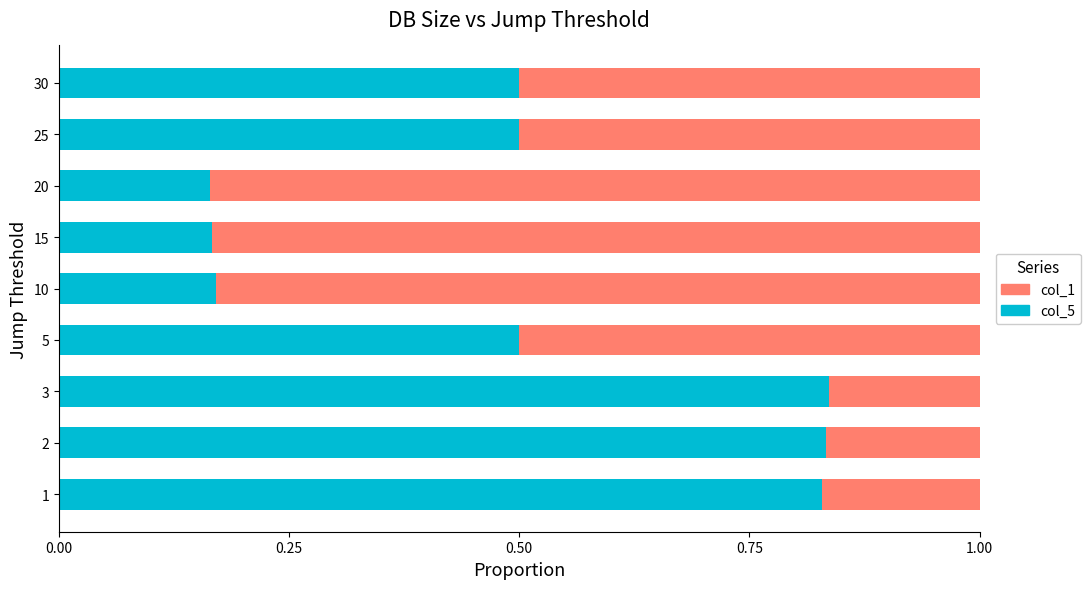

How many data points does each series have?

9